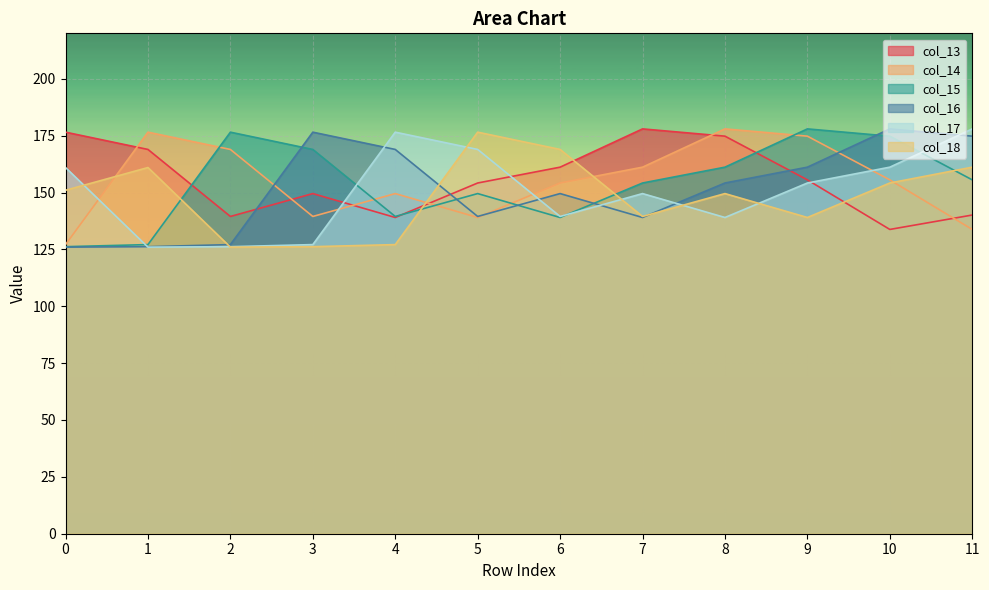

Is it true that col_18 equals 204.3 at 2?

False